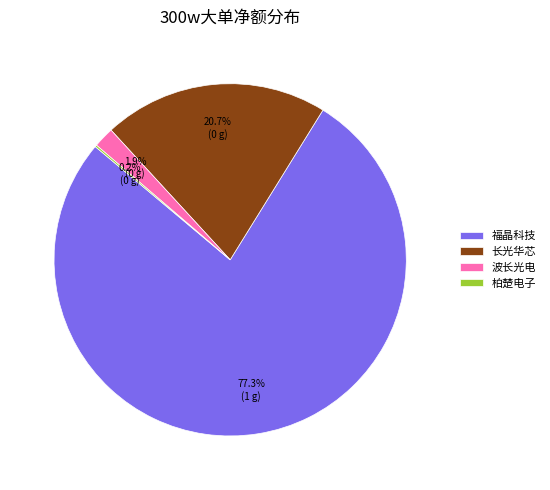

Approximately how many times larger is the value at 长光华芯 compared to 福晶科技?

0.3